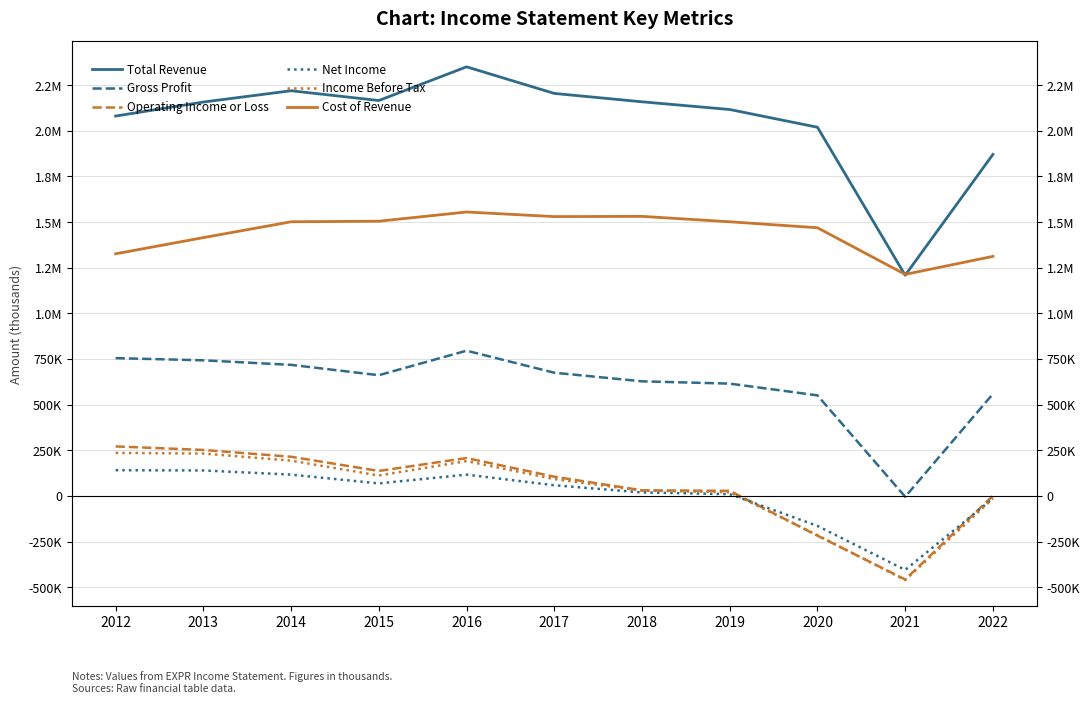

What is the sum of all Operating Income or Loss values?

569000